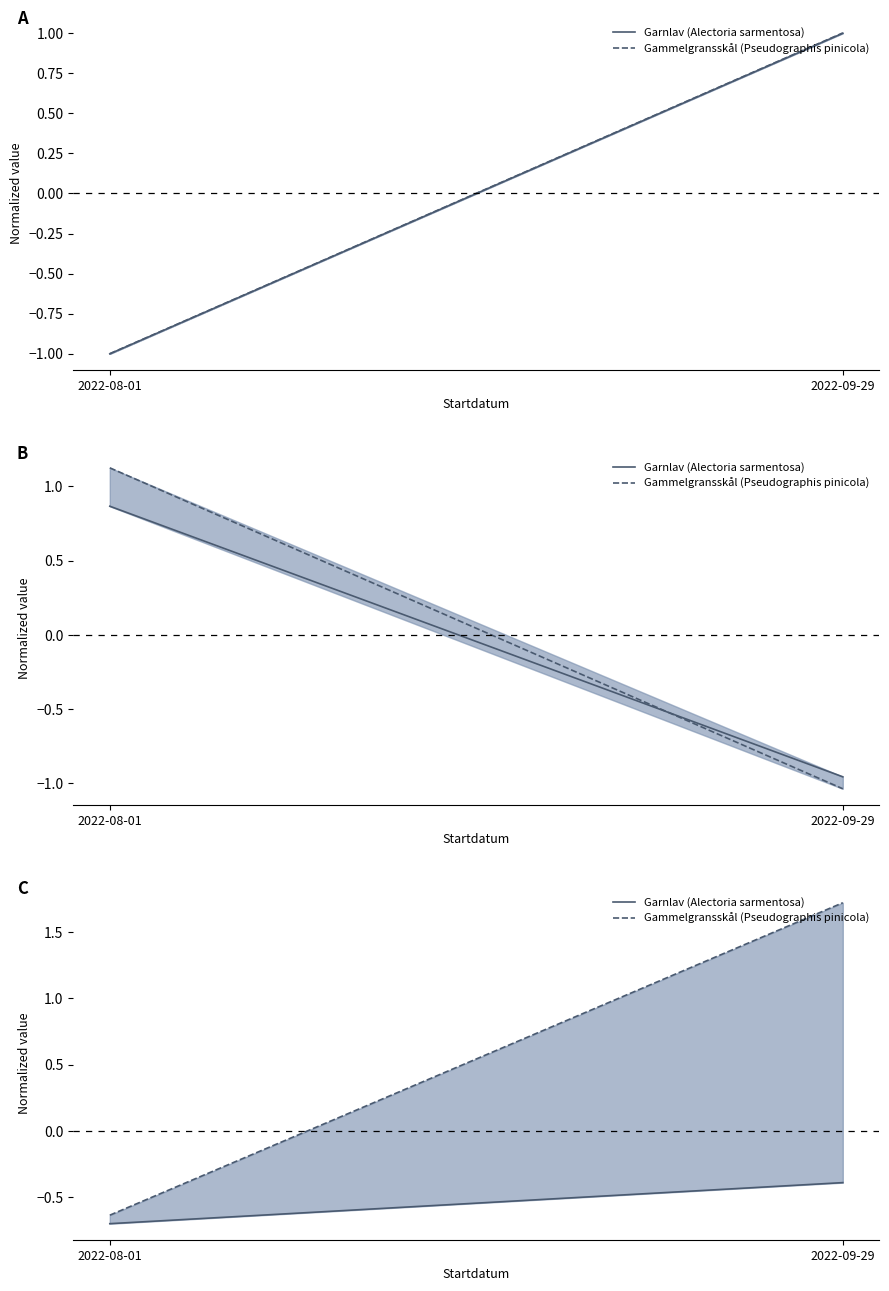

What are all the series names shown in the legend?

Garnlav (Alectoria sarmentosa), Gammelgransskål (Pseudographis pinicola)